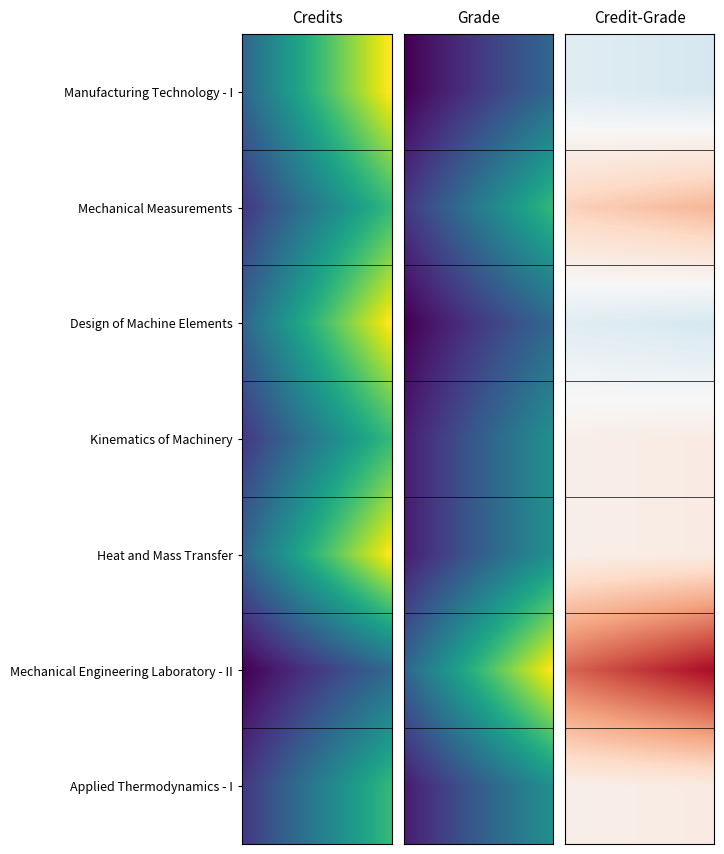

How many series are shown in this chart?

7